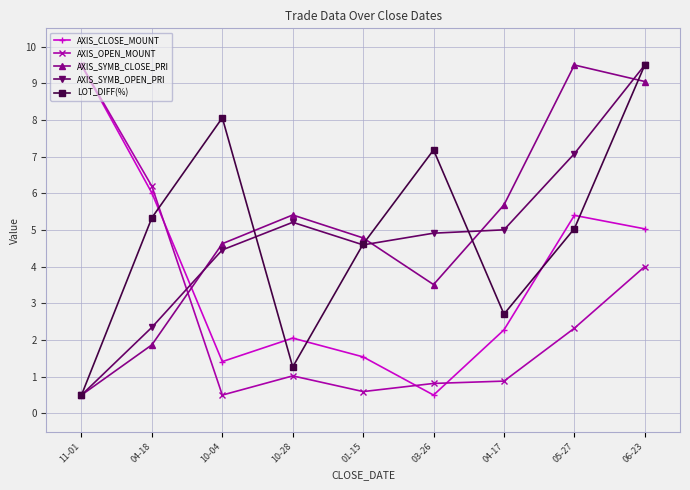

What is the sum of all LOT_DIFF(%) values?

44.2